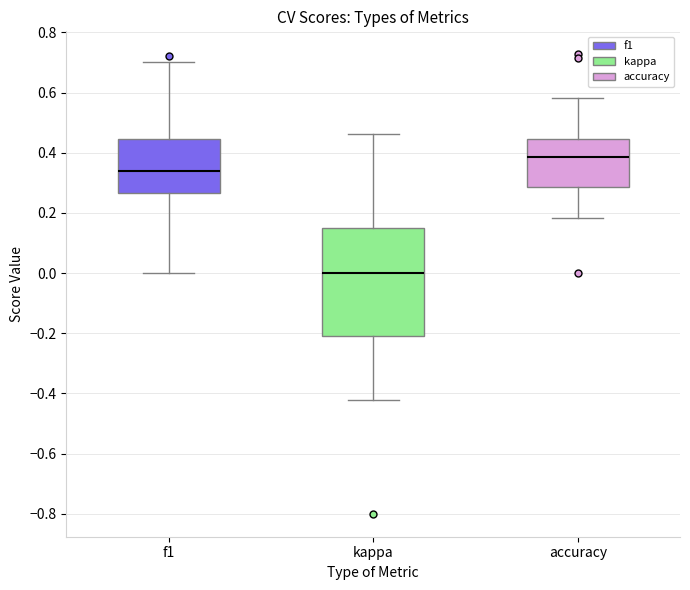

Which box has the lowest median line?

kappa